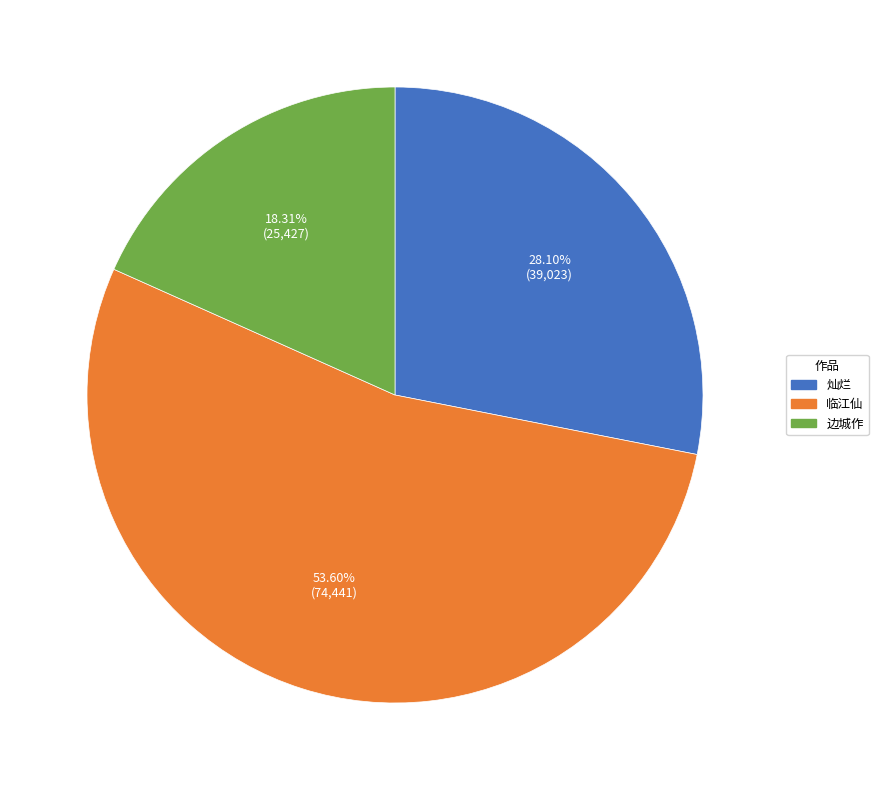

Is there a majority slice in this chart?

Yes